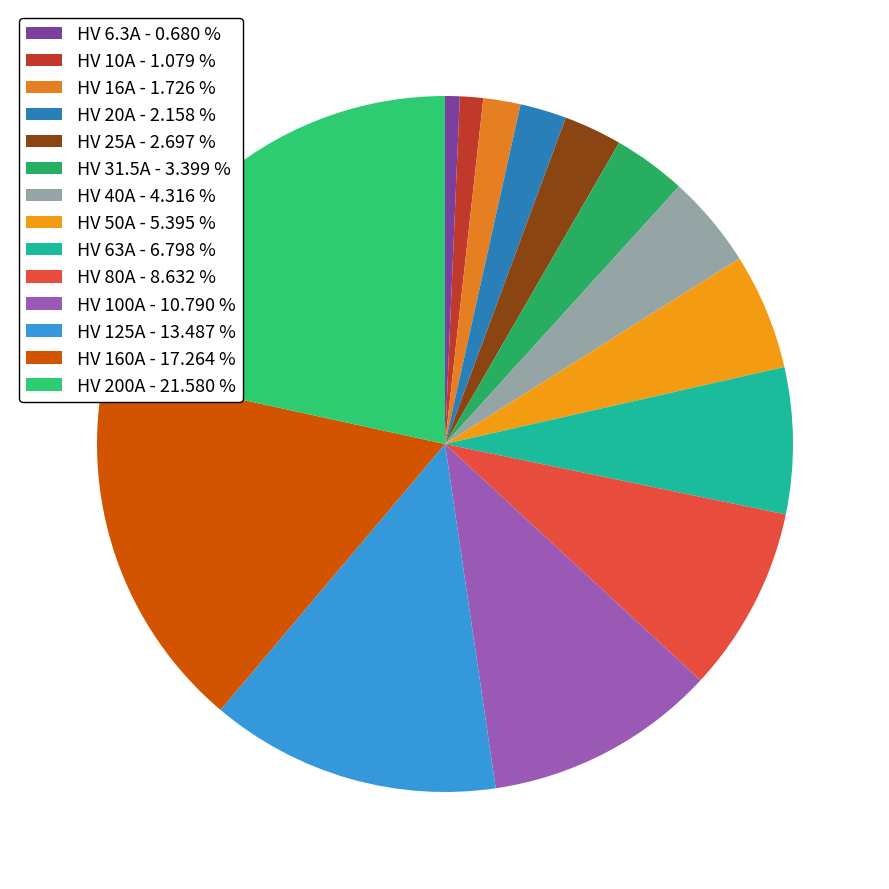

How many slices are in this pie chart?

14